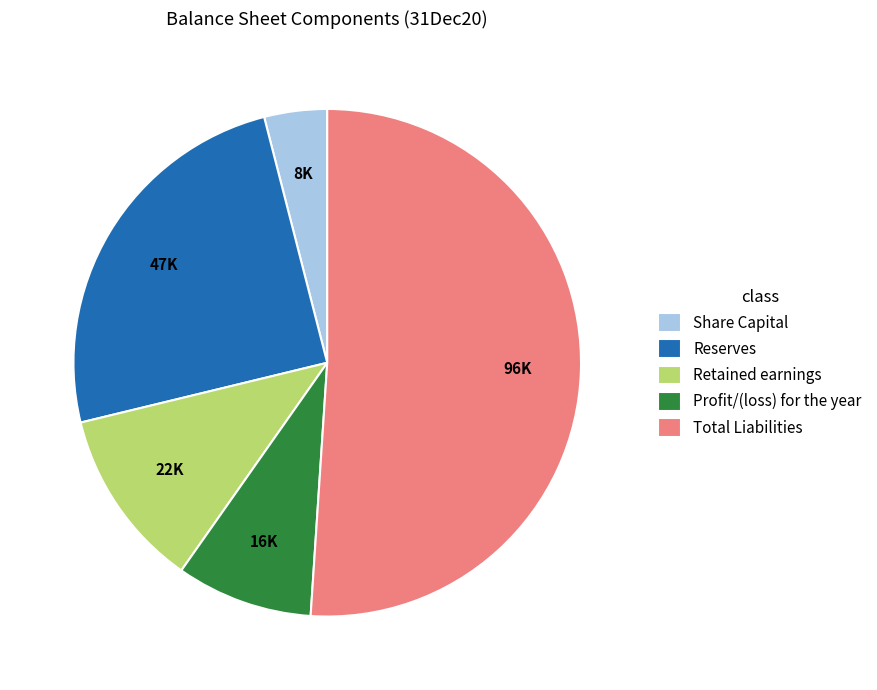

Combined, do Profit/(loss) for the year and Total Liabilities account for over 50%?

Yes